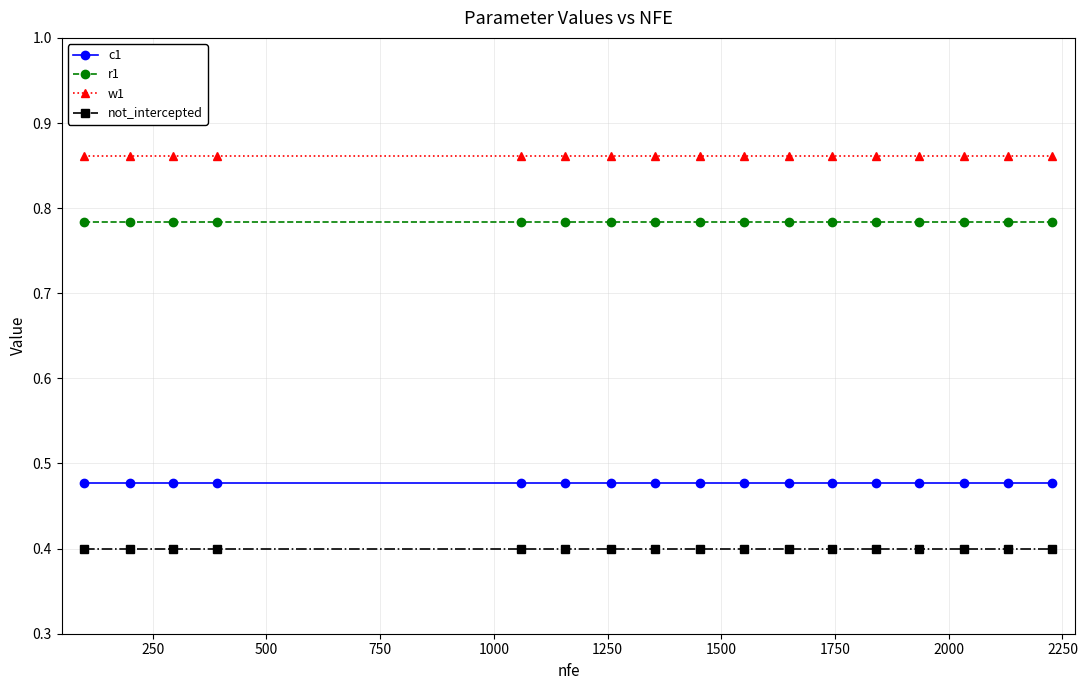

What is the smallest value displayed?

0.4